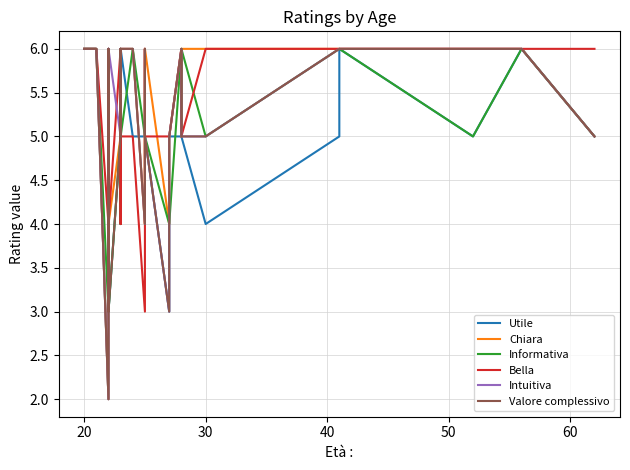

True or false: Valore complessivo and Utile intersect in this chart.

True